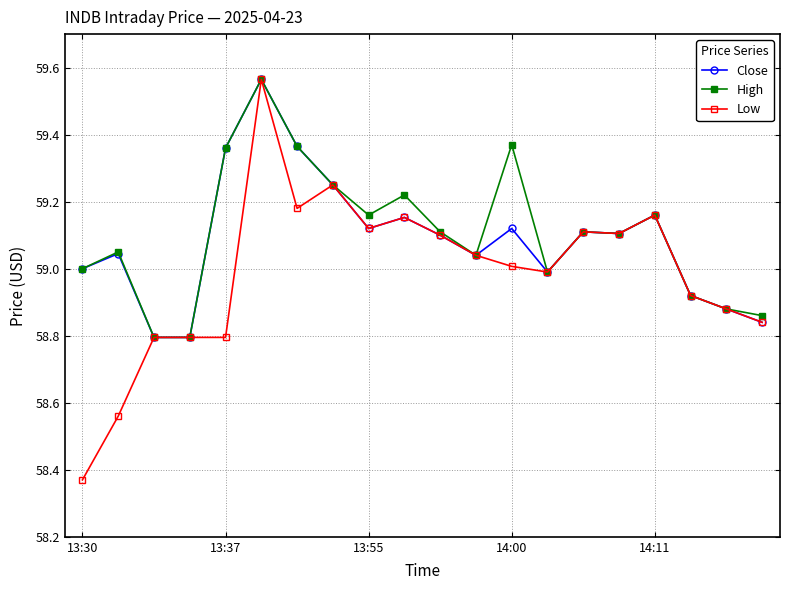

Which series has the largest range (max minus min)?

Low